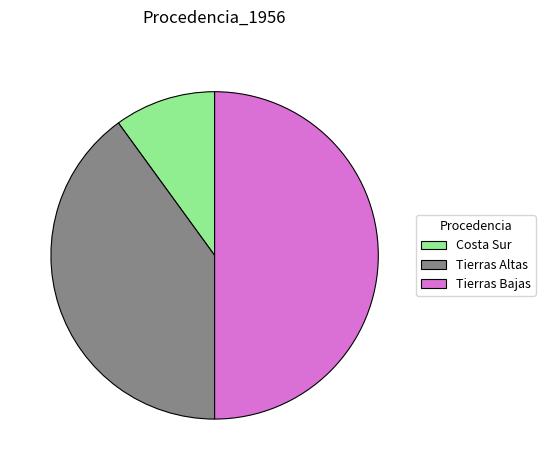

Is it true that Costa Sur is 10% of the pie?

True